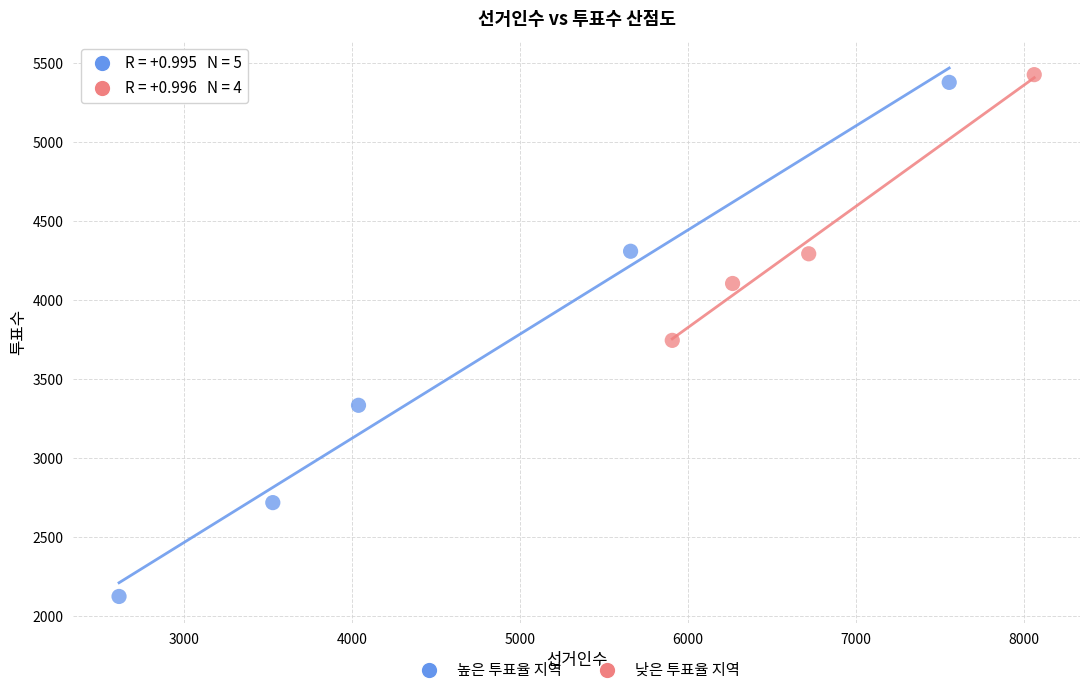

Which series reaches the minimum Y coordinate?

높은 투표율 지역